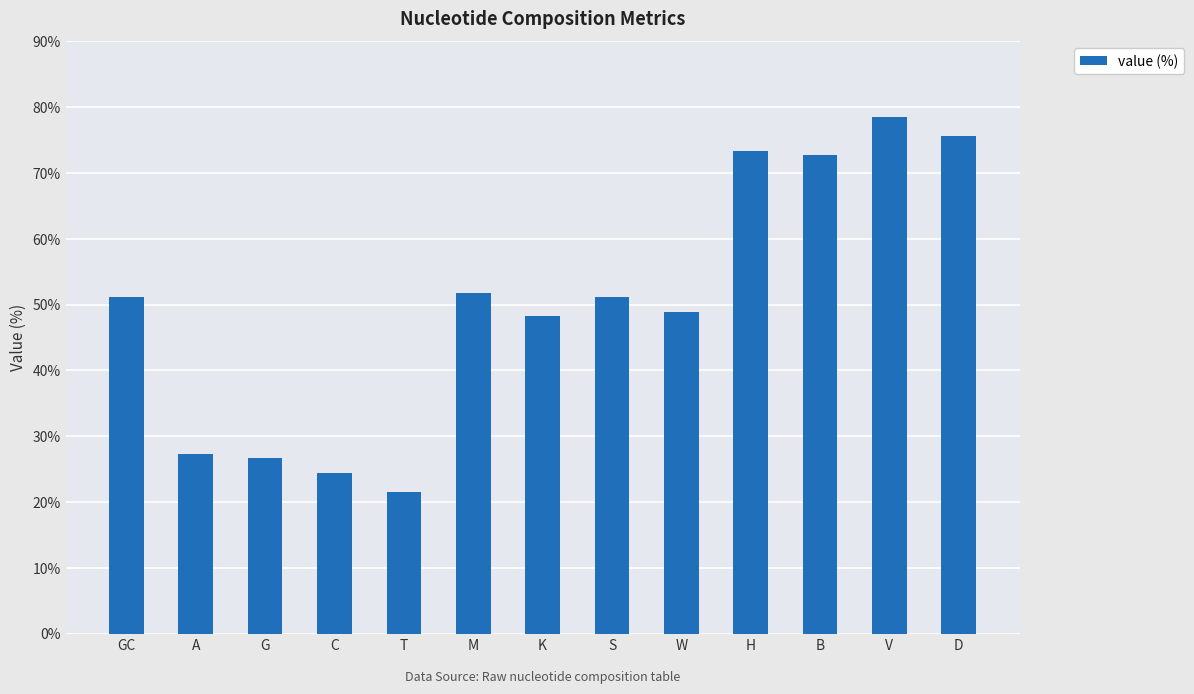

What is the difference between the maximum and second lowest values?

54.0